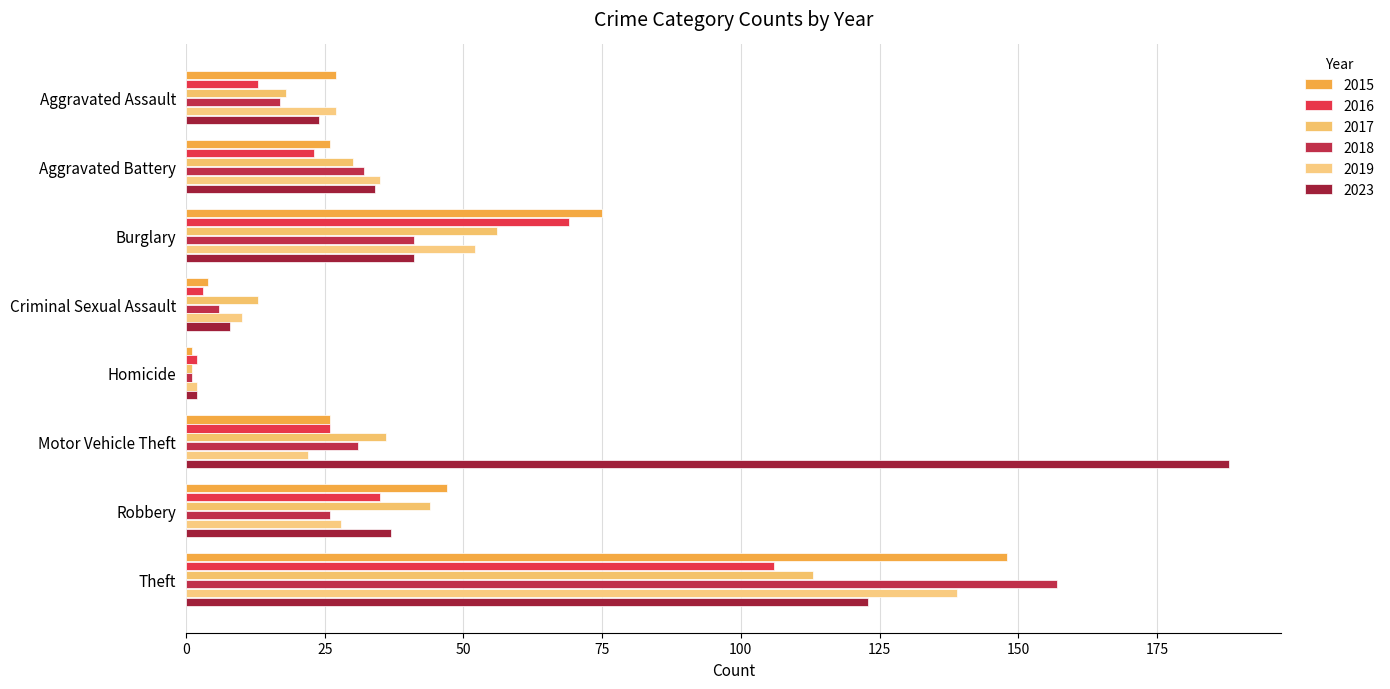

Reading left to right, extract all data points from this chart.

2015: Aggravated Assault=27	Aggravated Battery=26	Burglary=75	Criminal Sexual Assault=4	Homicide=1	Motor Vehicle Theft=26	Robbery=47	Theft=148
2016: Aggravated Assault=13	Aggravated Battery=23	Burglary=69	Criminal Sexual Assault=3	Homicide=2	Motor Vehicle Theft=26	Robbery=35	Theft=106
2017: Aggravated Assault=18	Aggravated Battery=30	Burglary=56	Criminal Sexual Assault=13	Homicide=1	Motor Vehicle Theft=36	Robbery=44	Theft=113
2018: Aggravated Assault=17	Aggravated Battery=32	Burglary=41	Criminal Sexual Assault=6	Homicide=1	Motor Vehicle Theft=31	Robbery=26	Theft=157
2019: Aggravated Assault=27	Aggravated Battery=35	Burglary=52	Criminal Sexual Assault=10	Homicide=2	Motor Vehicle Theft=22	Robbery=28	Theft=139
2023: Aggravated Assault=24	Aggravated Battery=34	Burglary=41	Criminal Sexual Assault=8	Homicide=2	Motor Vehicle Theft=188	Robbery=37	Theft=123